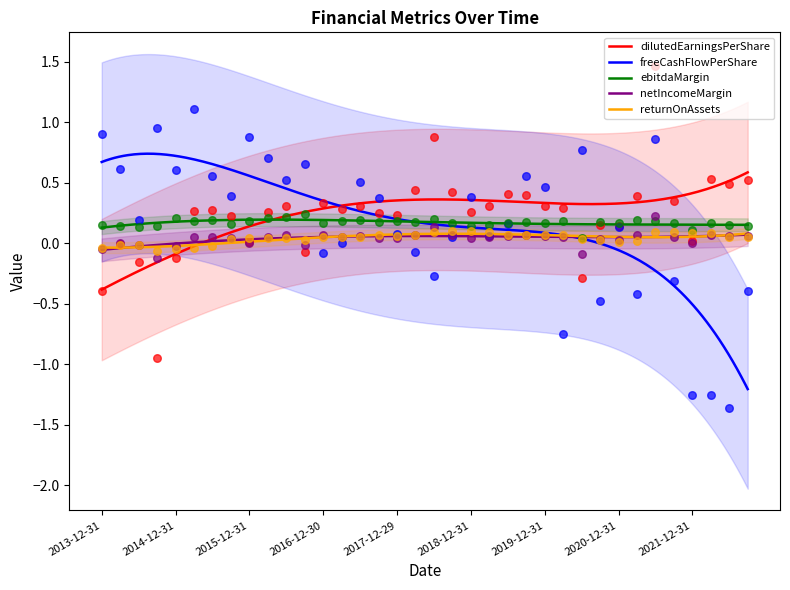

Which series has the largest total across all categories?

dilutedEarningsPerShare